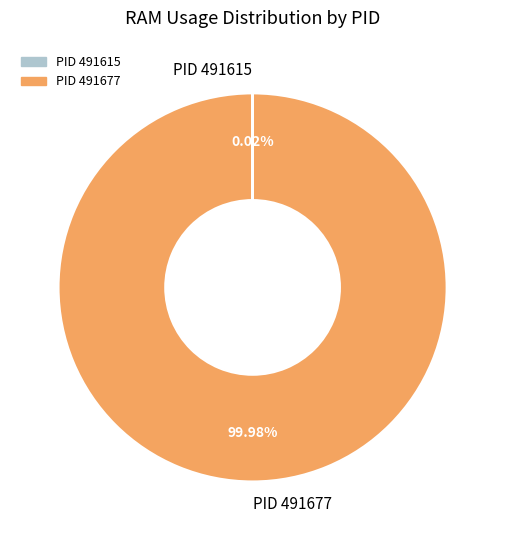

Is there a majority slice in this chart?

Yes